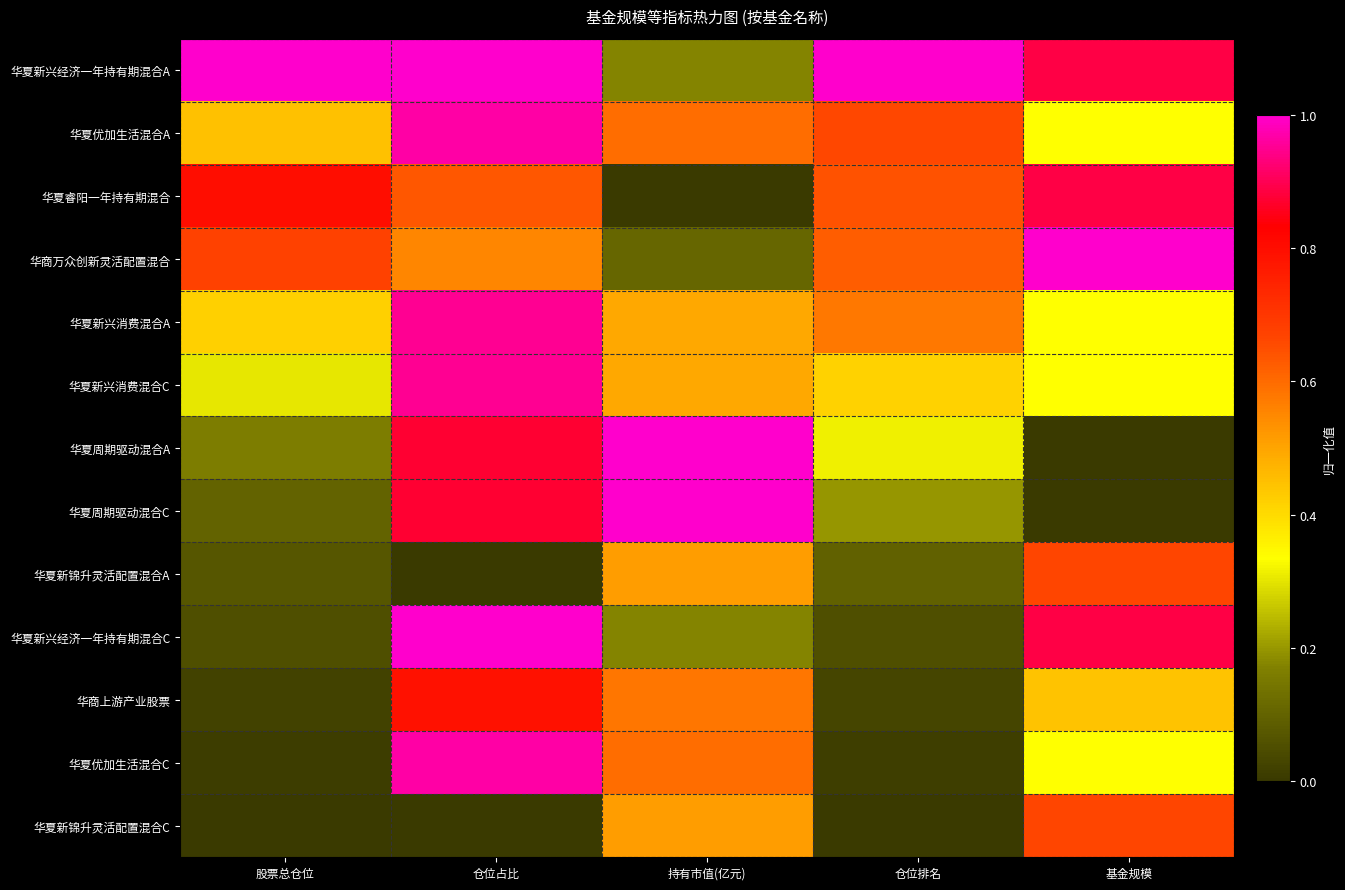

Reading left to right, what are all the values shown in this chart?

华夏新兴经济一年持有期混合A: 股票总仓位=1.0	仓位占比=1.0	持有市值(亿元)=0.2	仓位排名=1.0	基金规模=0.9
华夏优加生活混合A: 股票总仓位=0.4	仓位占比=1.0	持有市值(亿元)=0.6	仓位排名=0.7	基金规模=0.3
华夏睿阳一年持有期混合: 股票总仓位=0.8	仓位占比=0.6	持有市值(亿元)=0.0	仓位排名=0.6	基金规模=0.9
华商万众创新灵活配置混合: 股票总仓位=0.7	仓位占比=0.6	持有市值(亿元)=0.1	仓位排名=0.6	基金规模=1.0
华夏新兴消费混合A: 股票总仓位=0.4	仓位占比=0.9	持有市值(亿元)=0.5	仓位排名=0.6	基金规模=0.3
华夏新兴消费混合C: 股票总仓位=0.3	仓位占比=0.9	持有市值(亿元)=0.5	仓位排名=0.4	基金规模=0.3
华夏周期驱动混合A: 股票总仓位=0.2	仓位占比=0.9	持有市值(亿元)=1.0	仓位排名=0.3	基金规模=0.0
华夏周期驱动混合C: 股票总仓位=0.1	仓位占比=0.9	持有市值(亿元)=1.0	仓位排名=0.2	基金规模=0.0
华夏新锦升灵活配置混合A: 股票总仓位=0.1	仓位占比=0.0	持有市值(亿元)=0.5	仓位排名=0.1	基金规模=0.7
华夏新兴经济一年持有期混合C: 股票总仓位=0.1	仓位占比=1.0	持有市值(亿元)=0.2	仓位排名=0.1	基金规模=0.9
华商上游产业股票: 股票总仓位=0.0	仓位占比=0.8	持有市值(亿元)=0.6	仓位排名=0.0	基金规模=0.4
华夏优加生活混合C: 股票总仓位=0.0	仓位占比=1.0	持有市值(亿元)=0.6	仓位排名=0.0	基金规模=0.3
华夏新锦升灵活配置混合C: 股票总仓位=0.0	仓位占比=0.0	持有市值(亿元)=0.5	仓位排名=0.0	基金规模=0.7